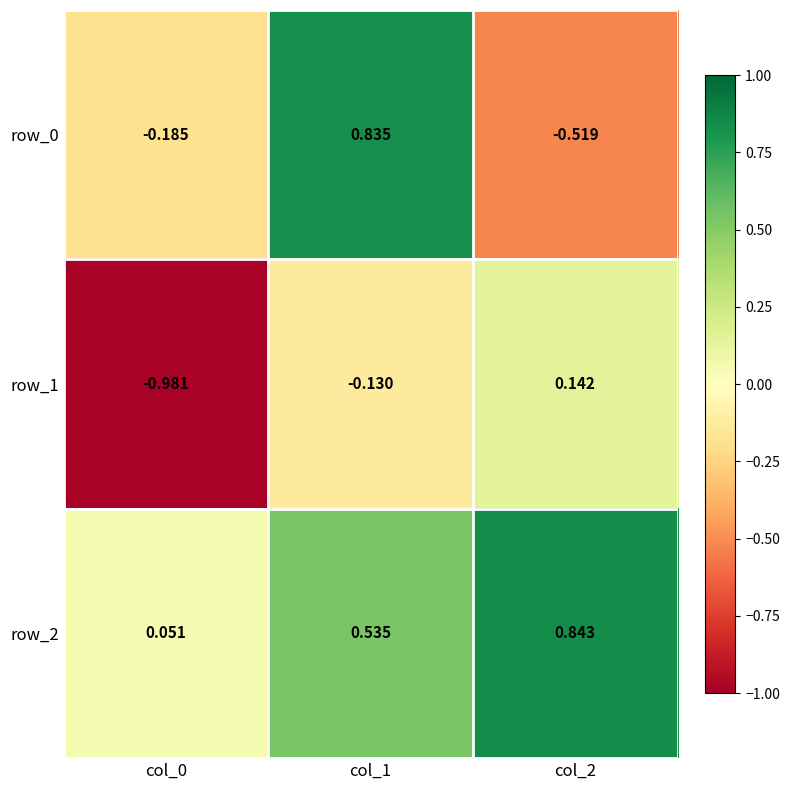

Which category has the lowest value across all series?

col_0